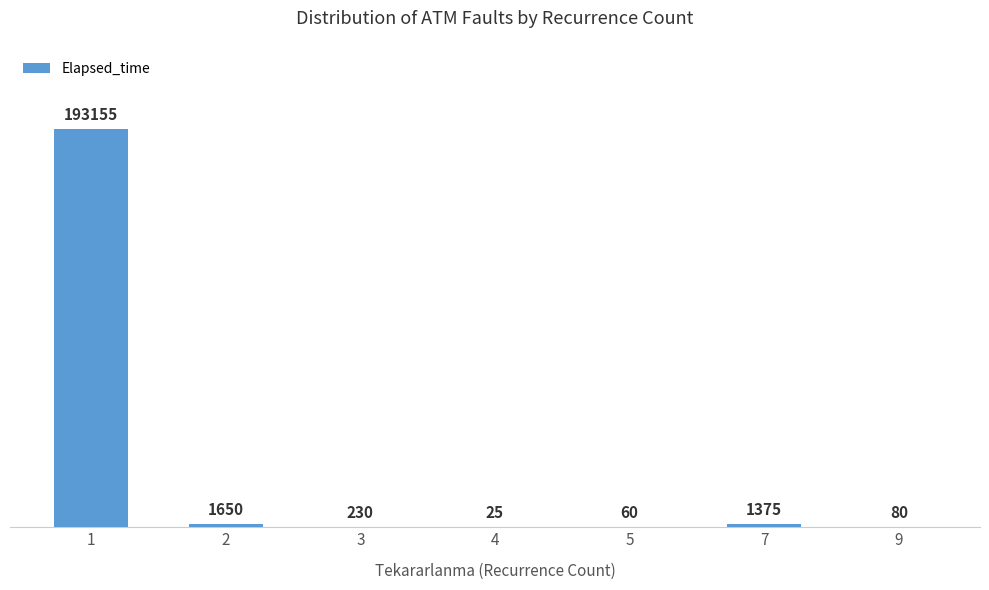

Read the value at 2.

1650